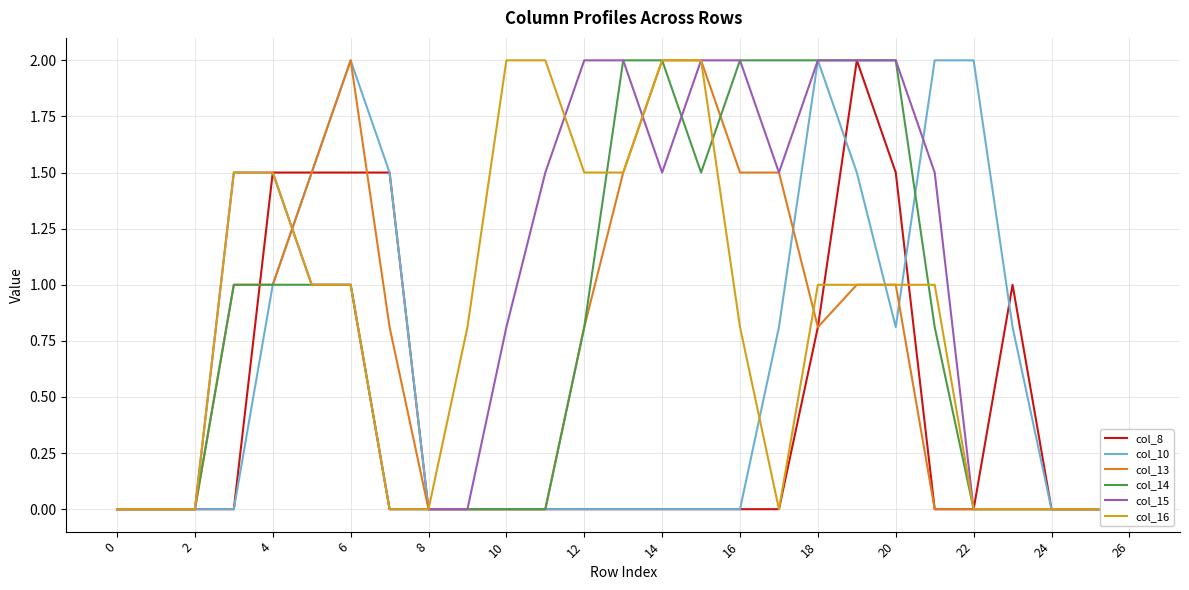

List the series in order of their peak value, lowest first.

col_8, col_10, col_13, col_14, col_15, col_16